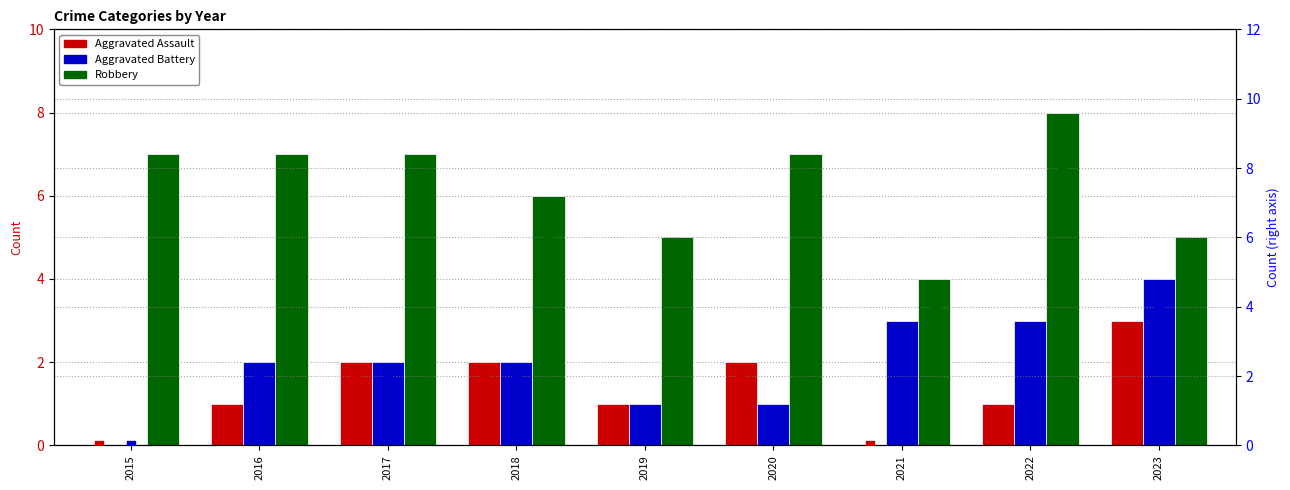

Which series has the largest total across all categories?

Robbery